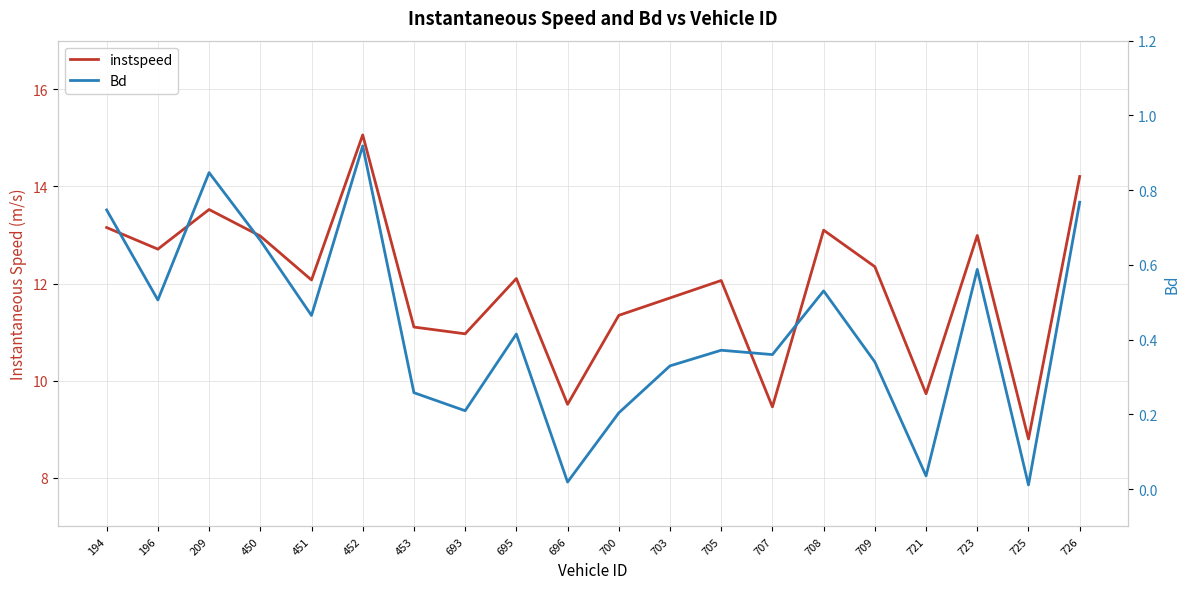

At which category does the chart reach its peak across all series?

452